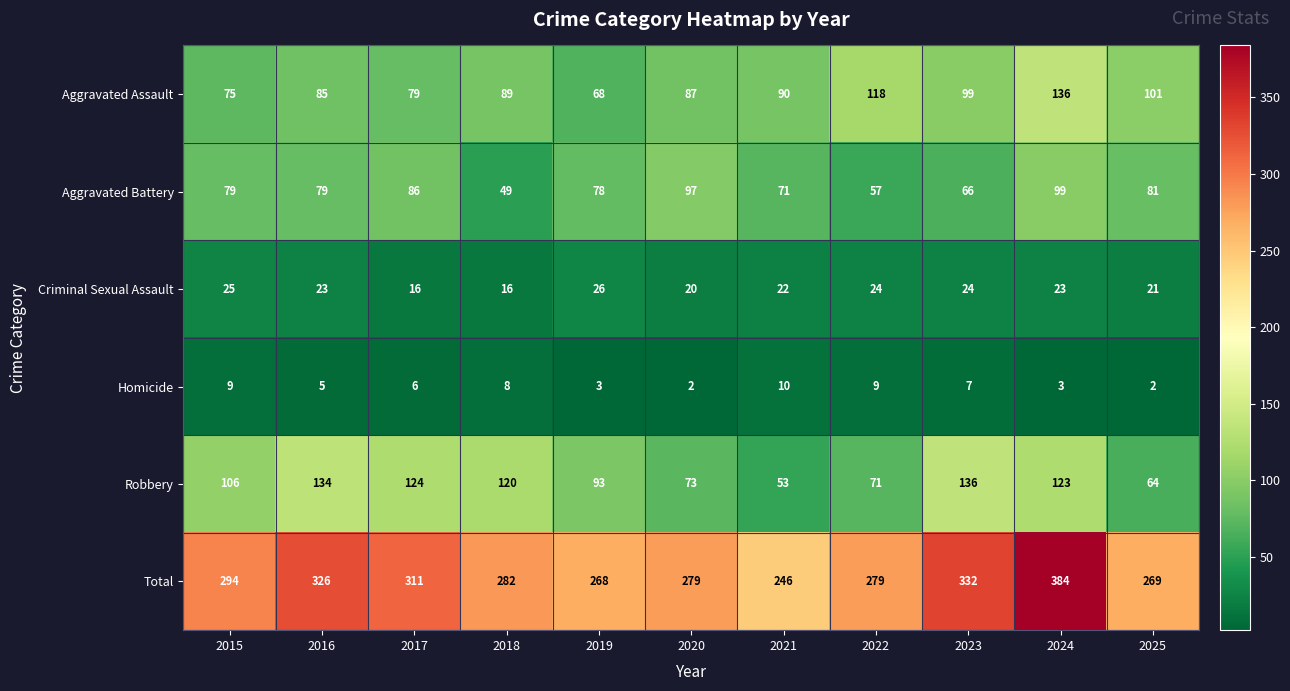

What is the difference between the maximum and minimum values in the Aggravated Assault series?

68